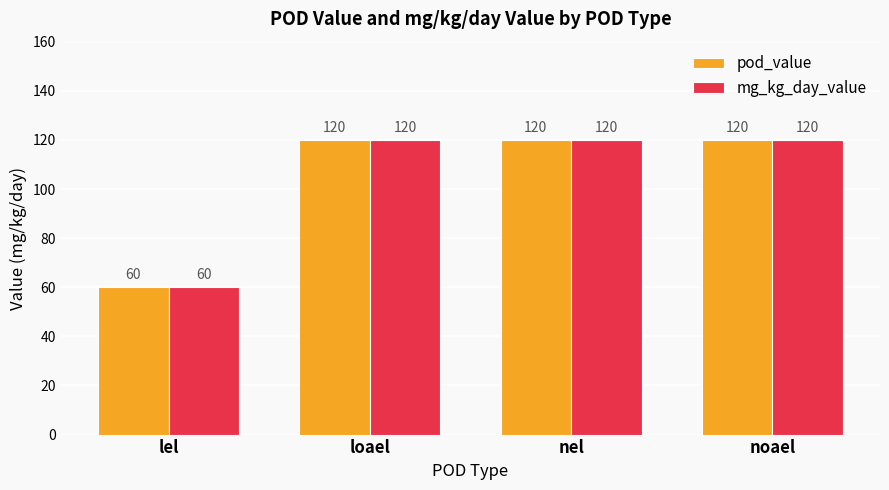

What position from the right is loael?

3